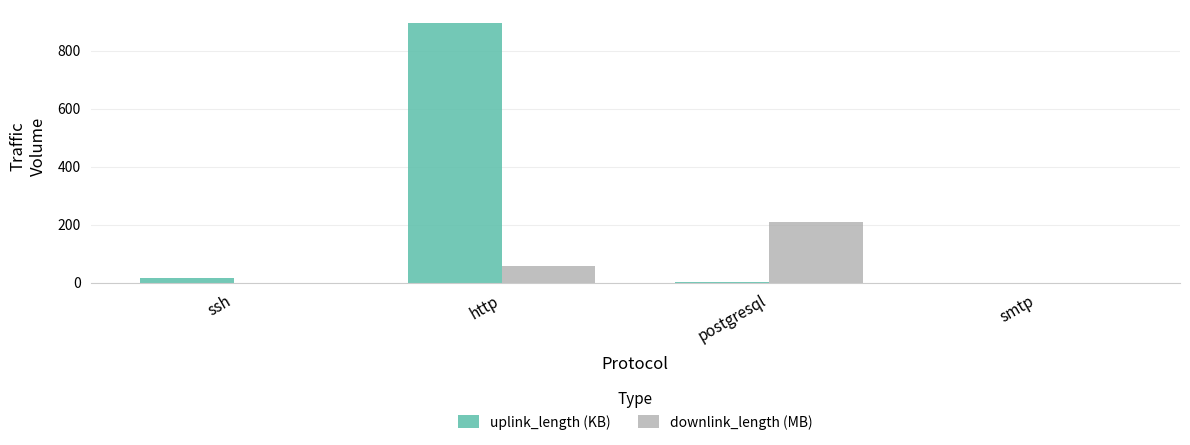

At which category is the sum across all series the highest?

http